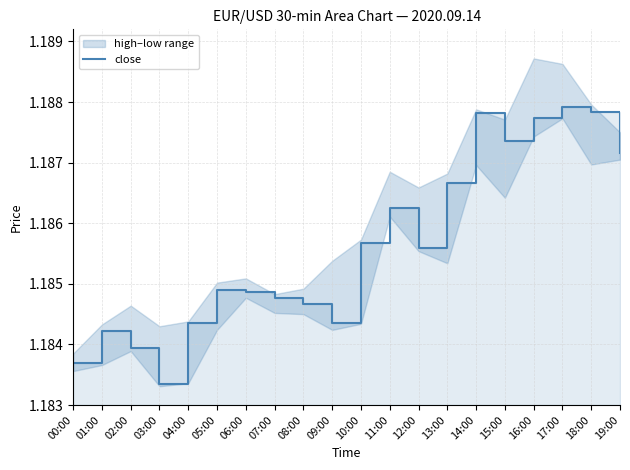

Read the value at 04:00.

1.2